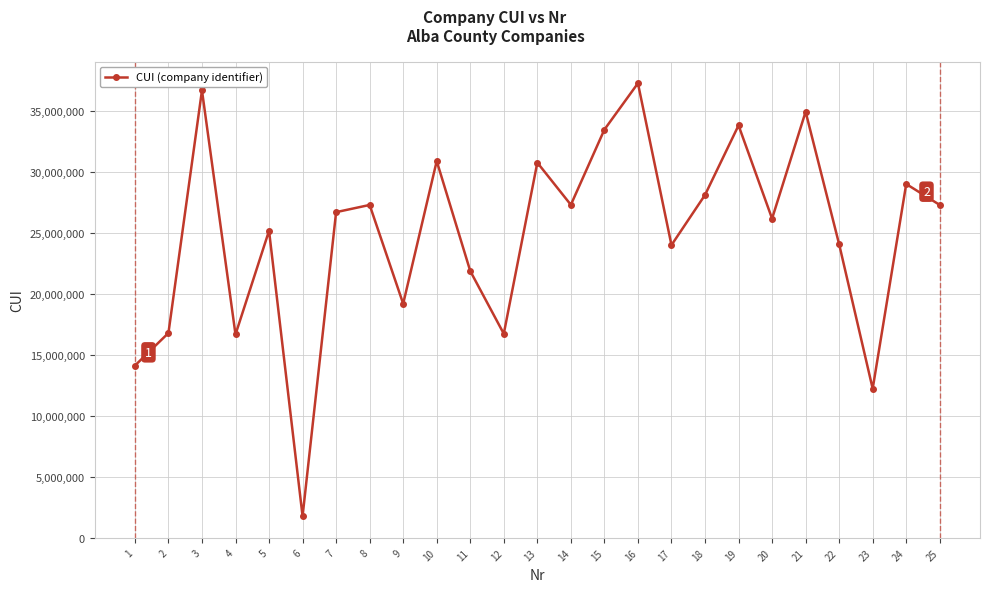

Which has a higher value, 11 or 25?

25